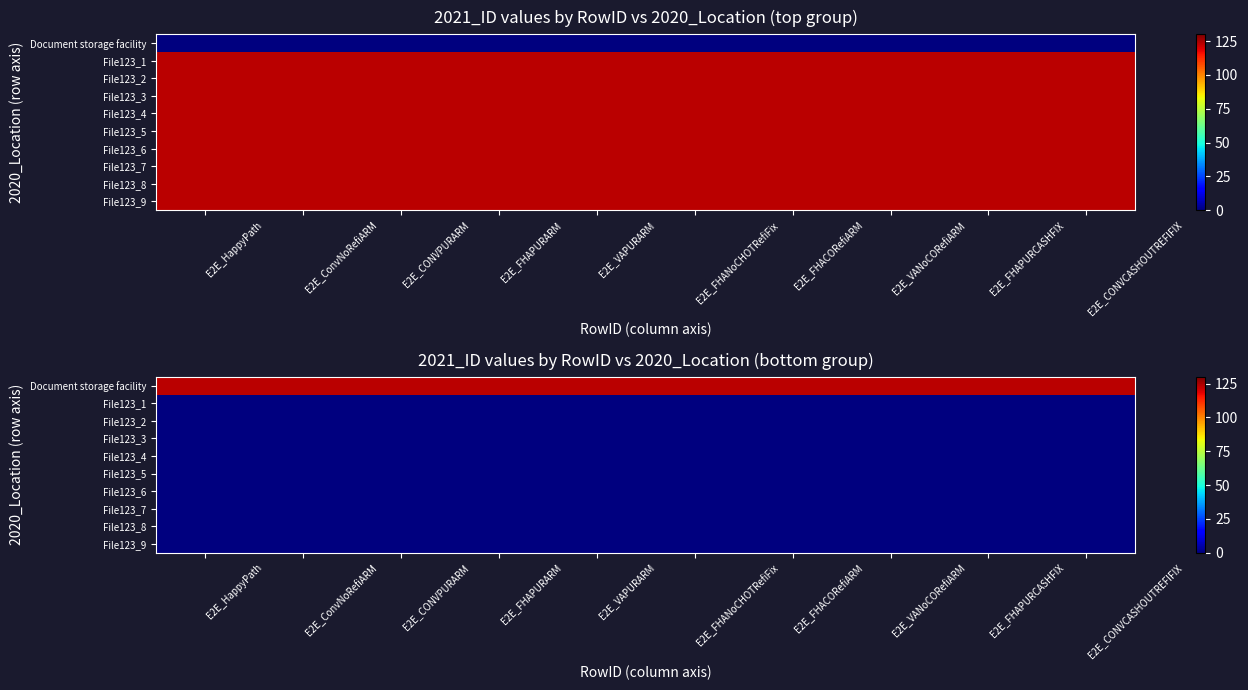

At how many categories does at least one series exceed 12?

10